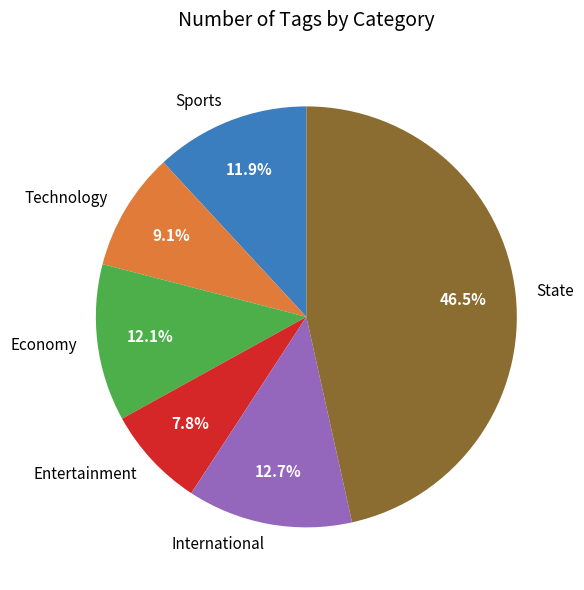

Approximately how many times larger is the value at Economy compared to Technology?

1.3